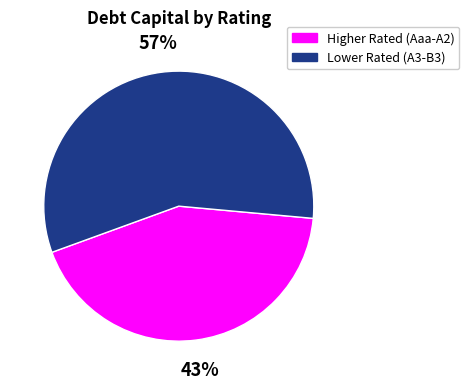

How many slices are in this pie chart?

2